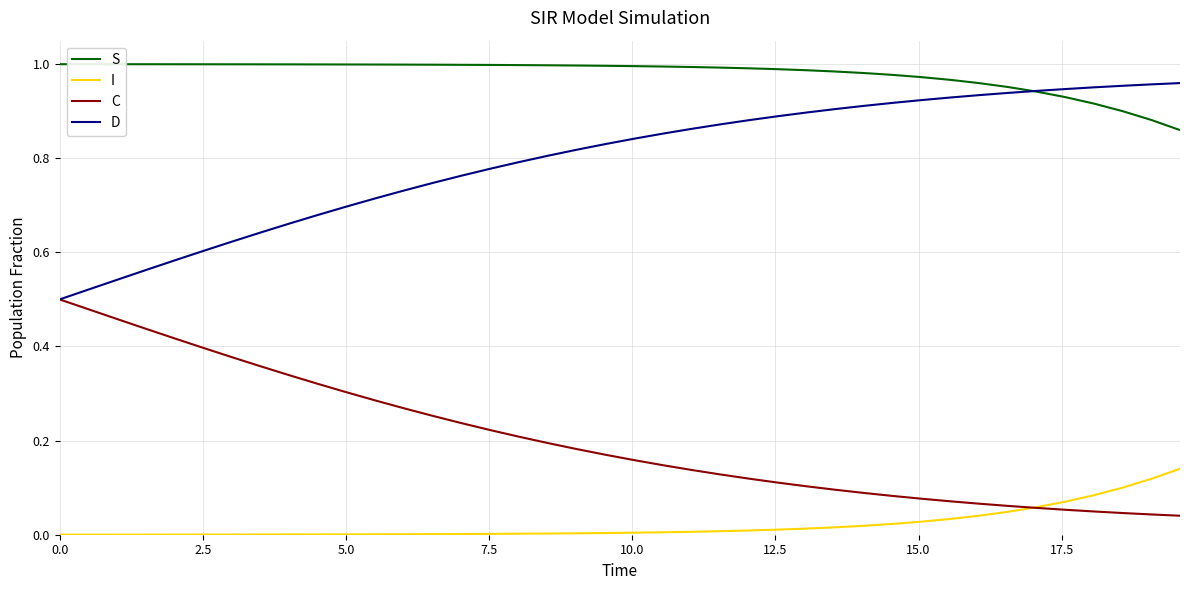

True or false: D and I intersect in this chart.

False